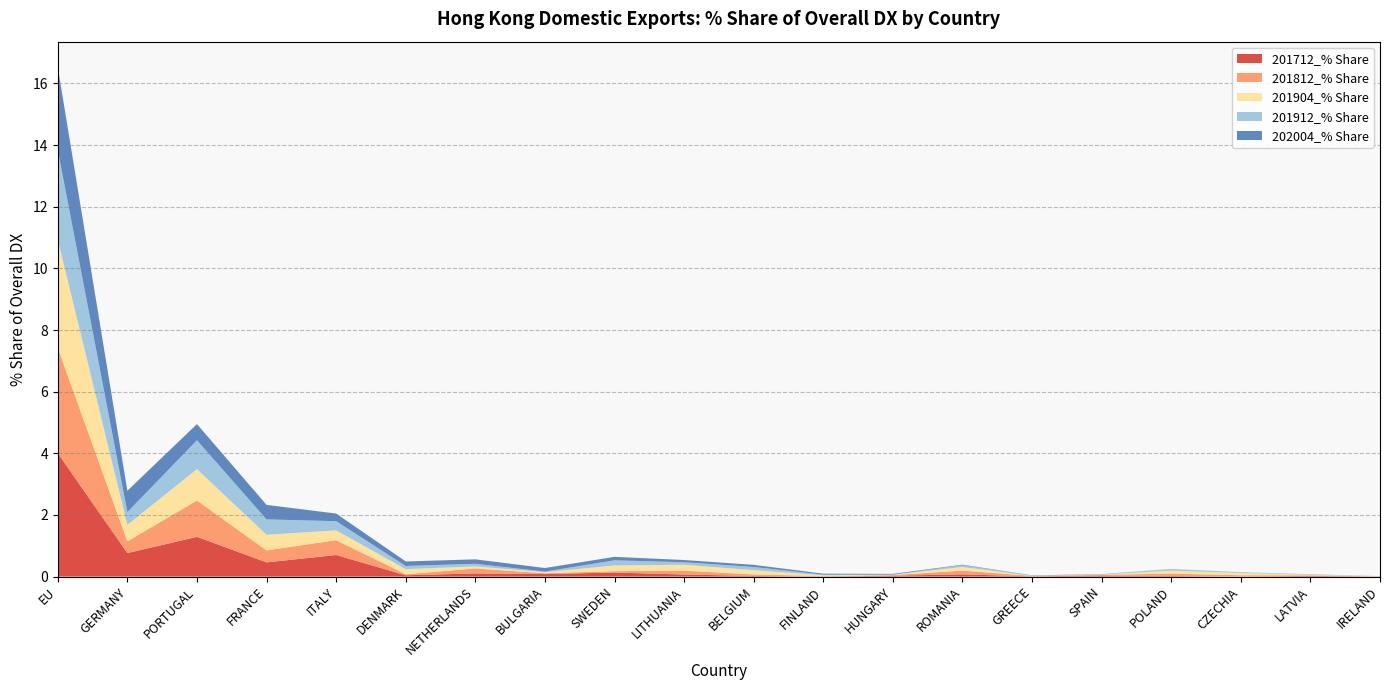

Reading right to left, list all the values displayed in this chart.

201712_% Share: 0.0	0.0	0.0	0.0	0.0	0.0	0.1	0.0	0.0	0.0	0.1	0.1	0.1	0.1	0.0	0.7	0.5	1.3	0.8	4.0
201812_% Share: 0.0	0.0	0.0	0.1	0.0	0.0	0.1	0.0	0.0	0.0	0.1	0.0	0.0	0.2	0.0	0.5	0.4	1.2	0.4	3.4
201904_% Share: 0.0	0.0	0.1	0.1	0.0	0.0	0.1	0.0	0.0	0.1	0.2	0.2	0.0	0.1	0.2	0.3	0.5	1.0	0.5	3.5
201912_% Share: 0.0	0.0	0.0	0.1	0.0	0.0	0.1	0.0	0.0	0.1	0.1	0.2	0.0	0.1	0.1	0.3	0.5	0.9	0.4	2.9
202004_% Share: 0.0	0.0	0.0	0.0	0.0	0.0	0.0	0.0	0.0	0.1	0.1	0.1	0.1	0.1	0.1	0.2	0.5	0.5	0.7	2.7